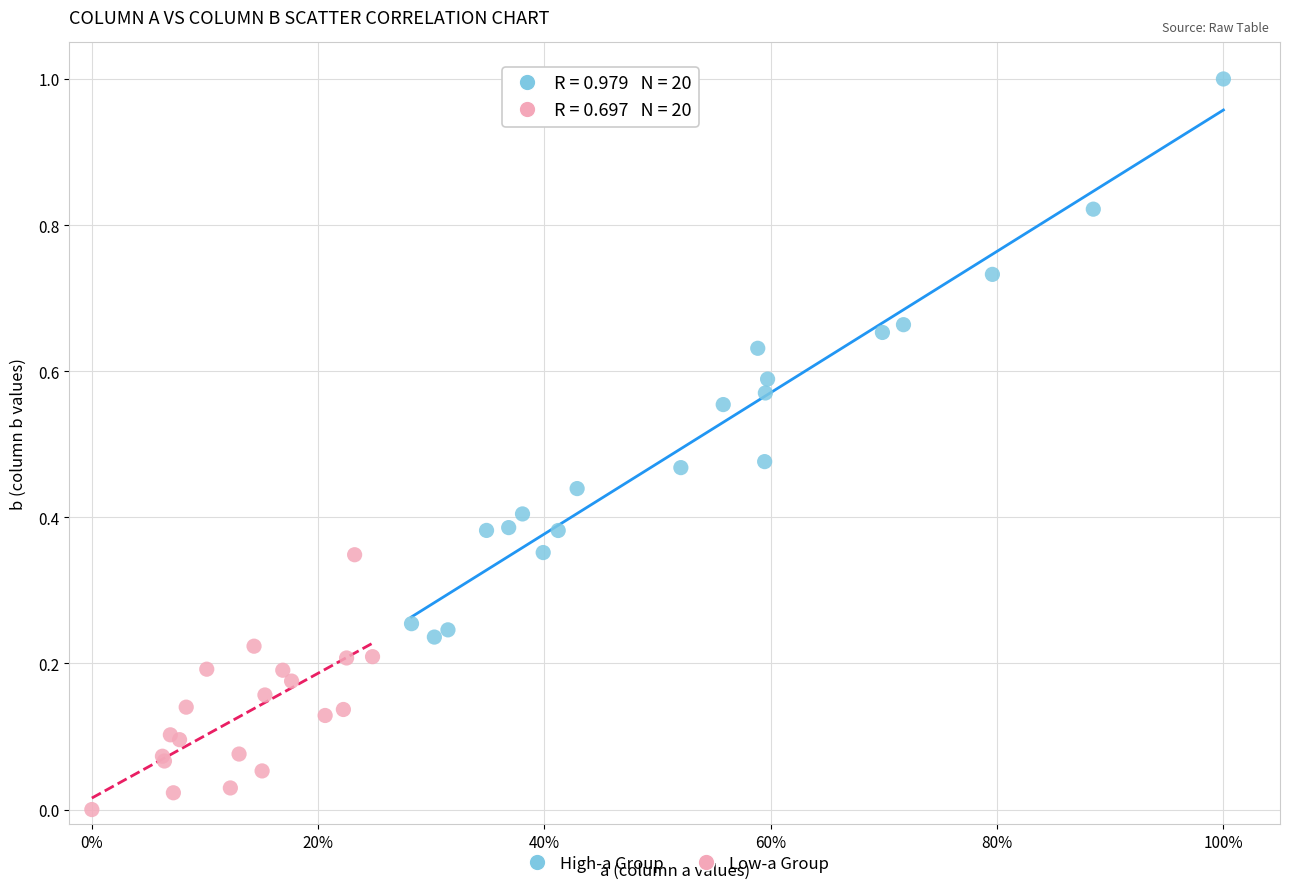

Which series contains the highest Y value?

High-a Group